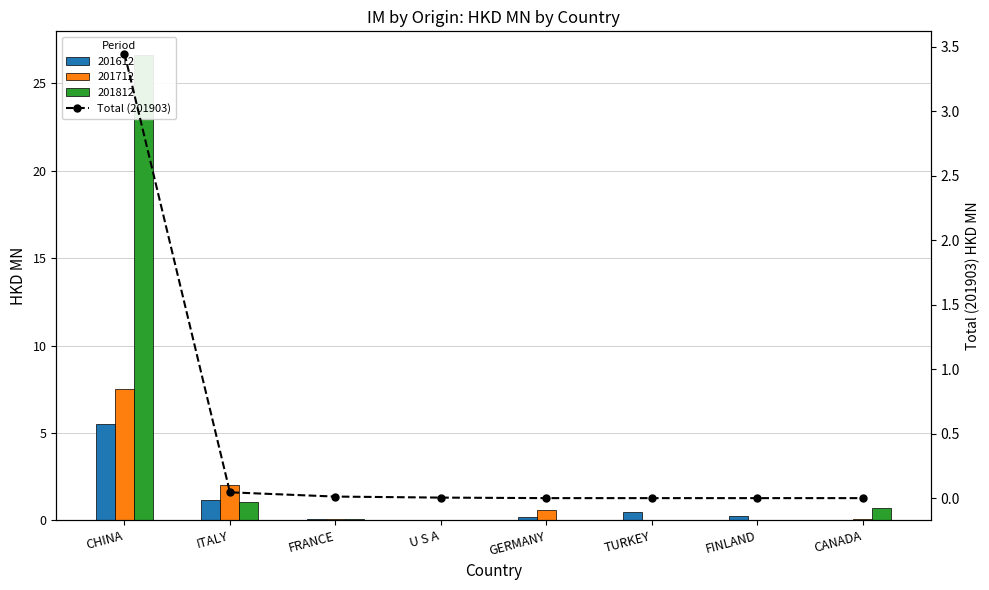

Are the bars horizontal?

No